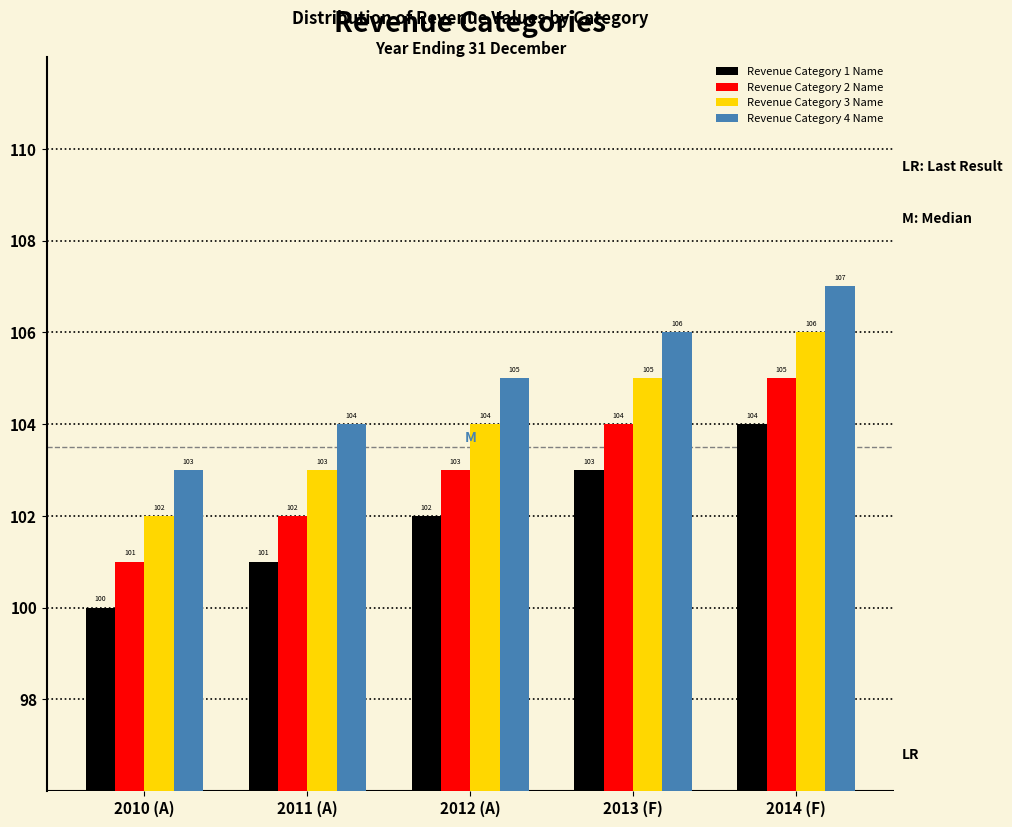

Reading left to right, extract all data points from this chart.

Revenue Category 1 Name: 100	101	102	103	104
Revenue Category 2 Name: 101	102	103	104	105
Revenue Category 3 Name: 102	103	104	105	106
Revenue Category 4 Name: 103	104	105	106	107